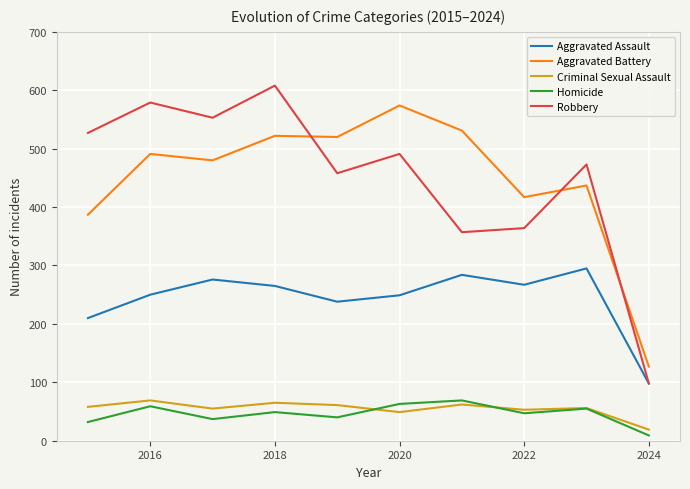

Does the chart have visible grid lines?

Yes